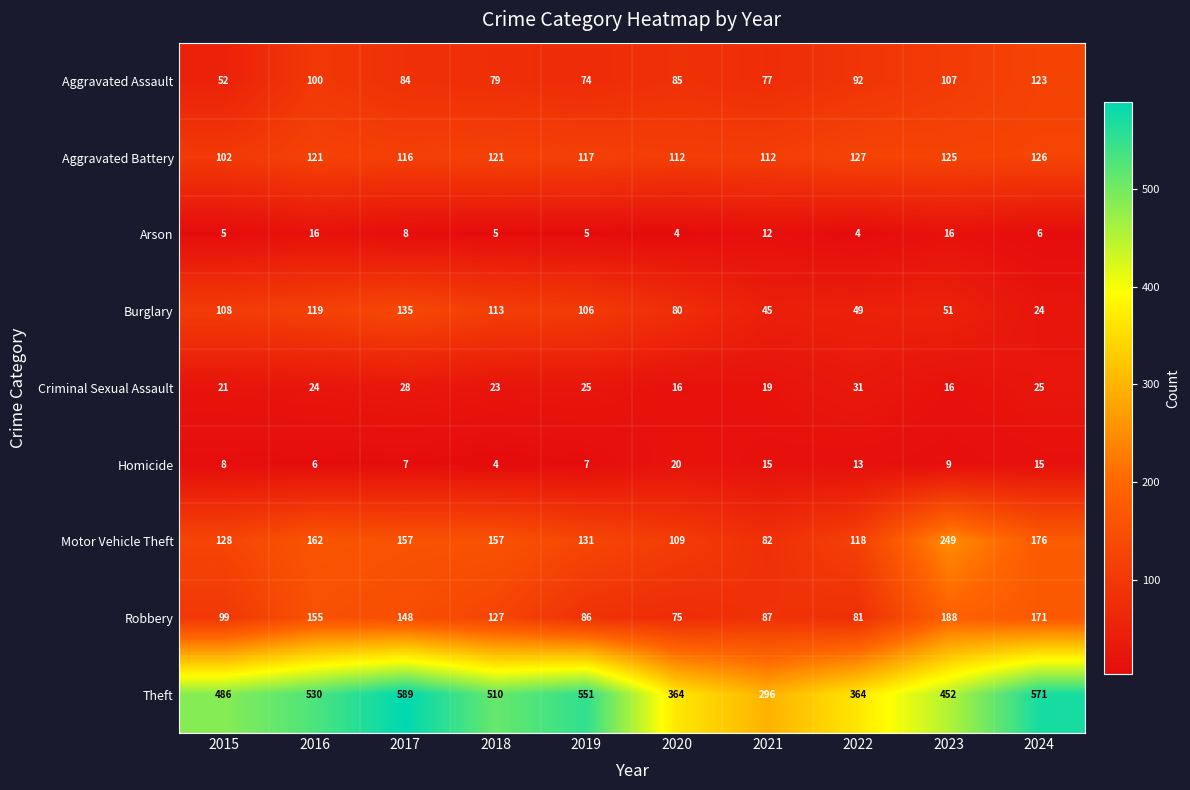

At 2022, list the series in order from largest to smallest.

Theft, Aggravated Battery, Motor Vehicle Theft, Aggravated Assault, Robbery, Burglary, Criminal Sexual Assault, Homicide, Arson